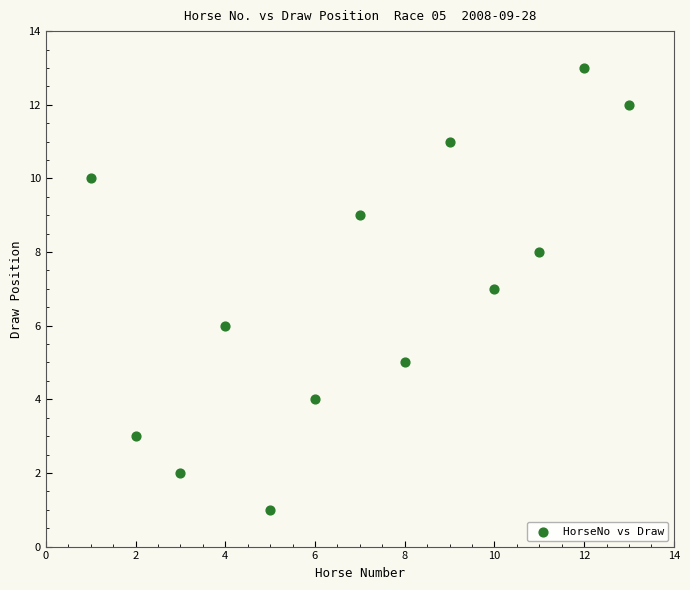

What is the range of X values (max minus min)?

12